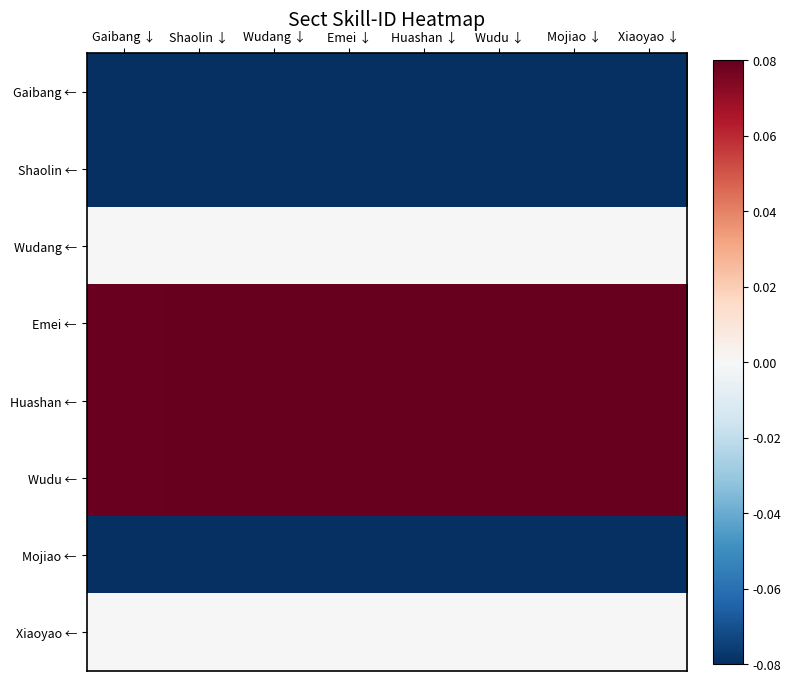

Reading left to right, transcribe all the data shown in this chart.

Gaibang ←: Gaibang ↓=-0.1	Shaolin ↓=-0.1	Wudang ↓=-0.1	Emei ↓=-0.1	Huashan ↓=-0.1	Wudu ↓=-0.1	Mojiao ↓=-0.1	Xiaoyao ↓=-0.1
Shaolin ←: Gaibang ↓=-0.1	Shaolin ↓=-0.1	Wudang ↓=-0.1	Emei ↓=-0.1	Huashan ↓=-0.1	Wudu ↓=-0.1	Mojiao ↓=-0.1	Xiaoyao ↓=-0.1
Wudang ←: Gaibang ↓=-0.0	Shaolin ↓=-0.0	Wudang ↓=-0.0	Emei ↓=-0.0	Huashan ↓=0.0	Wudu ↓=0.0	Mojiao ↓=0.0	Xiaoyao ↓=0.0
Emei ←: Gaibang ↓=0.1	Shaolin ↓=0.1	Wudang ↓=0.1	Emei ↓=0.1	Huashan ↓=0.1	Wudu ↓=0.1	Mojiao ↓=0.1	Xiaoyao ↓=0.1
Huashan ←: Gaibang ↓=0.1	Shaolin ↓=0.1	Wudang ↓=0.1	Emei ↓=0.1	Huashan ↓=0.1	Wudu ↓=0.1	Mojiao ↓=0.1	Xiaoyao ↓=0.1
Wudu ←: Gaibang ↓=0.1	Shaolin ↓=0.1	Wudang ↓=0.1	Emei ↓=0.1	Huashan ↓=0.1	Wudu ↓=0.1	Mojiao ↓=0.1	Xiaoyao ↓=0.1
Mojiao ←: Gaibang ↓=-0.1	Shaolin ↓=-0.1	Wudang ↓=-0.1	Emei ↓=-0.1	Huashan ↓=-0.1	Wudu ↓=-0.1	Mojiao ↓=-0.1	Xiaoyao ↓=-0.1
Xiaoyao ←: Gaibang ↓=-0.0	Shaolin ↓=-0.0	Wudang ↓=-0.0	Emei ↓=-0.0	Huashan ↓=0.0	Wudu ↓=0.0	Mojiao ↓=0.0	Xiaoyao ↓=0.0